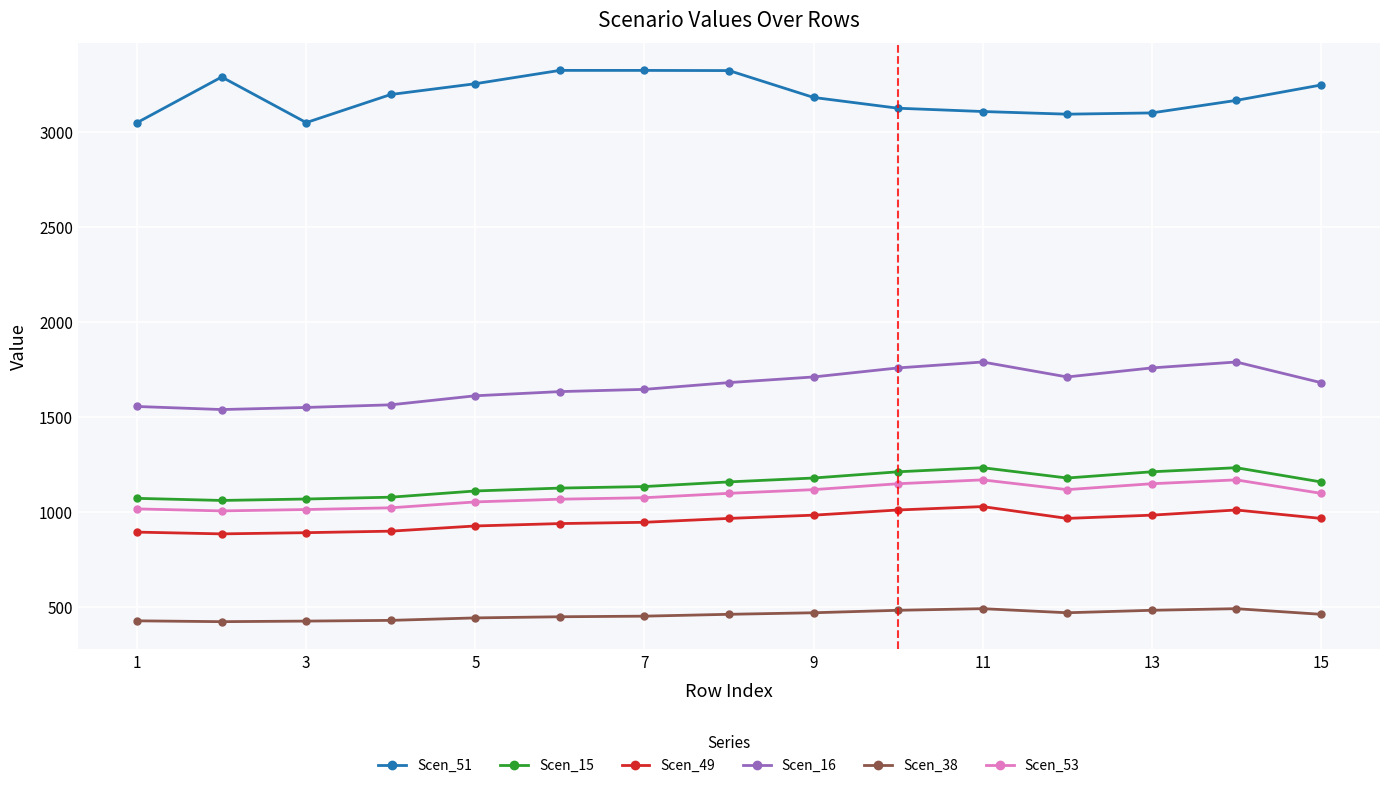

How many lines are shown in the chart?

6